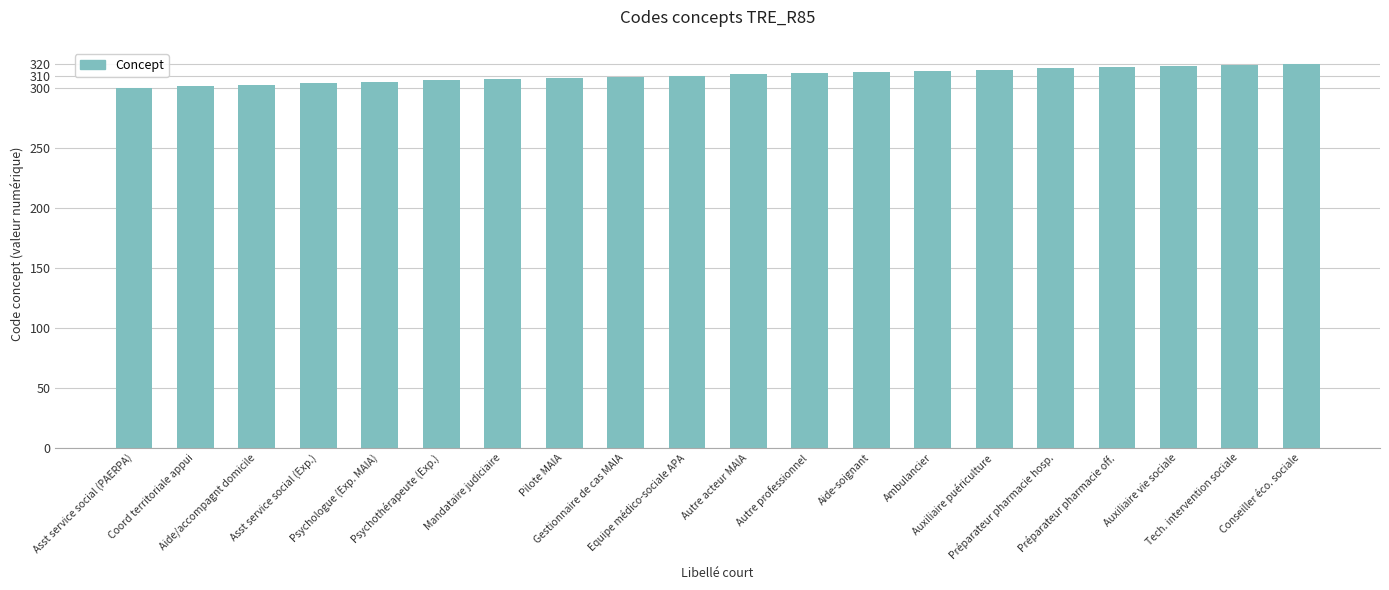

The chart shows a value of 219 at Préparateur pharmacie off.. True or false?

False